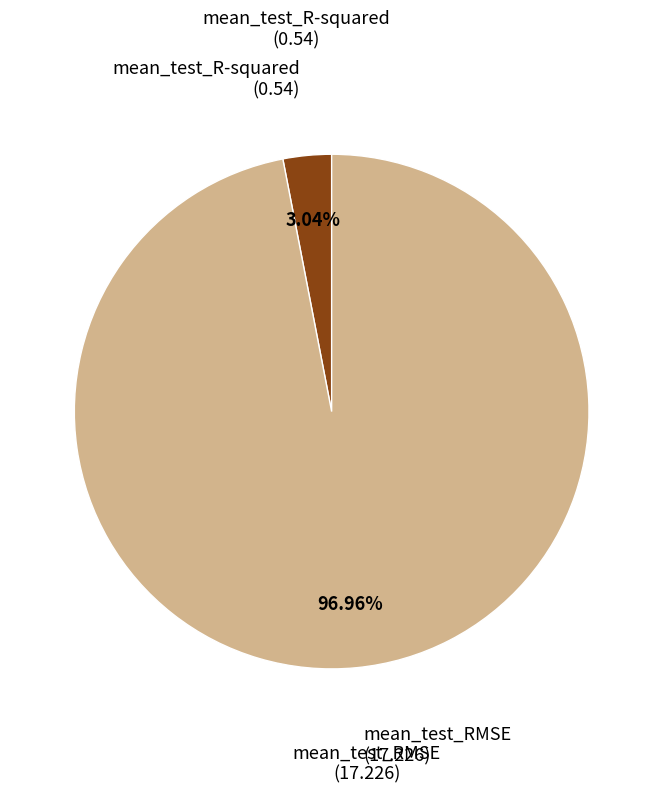

Is there a majority slice in this chart?

Yes